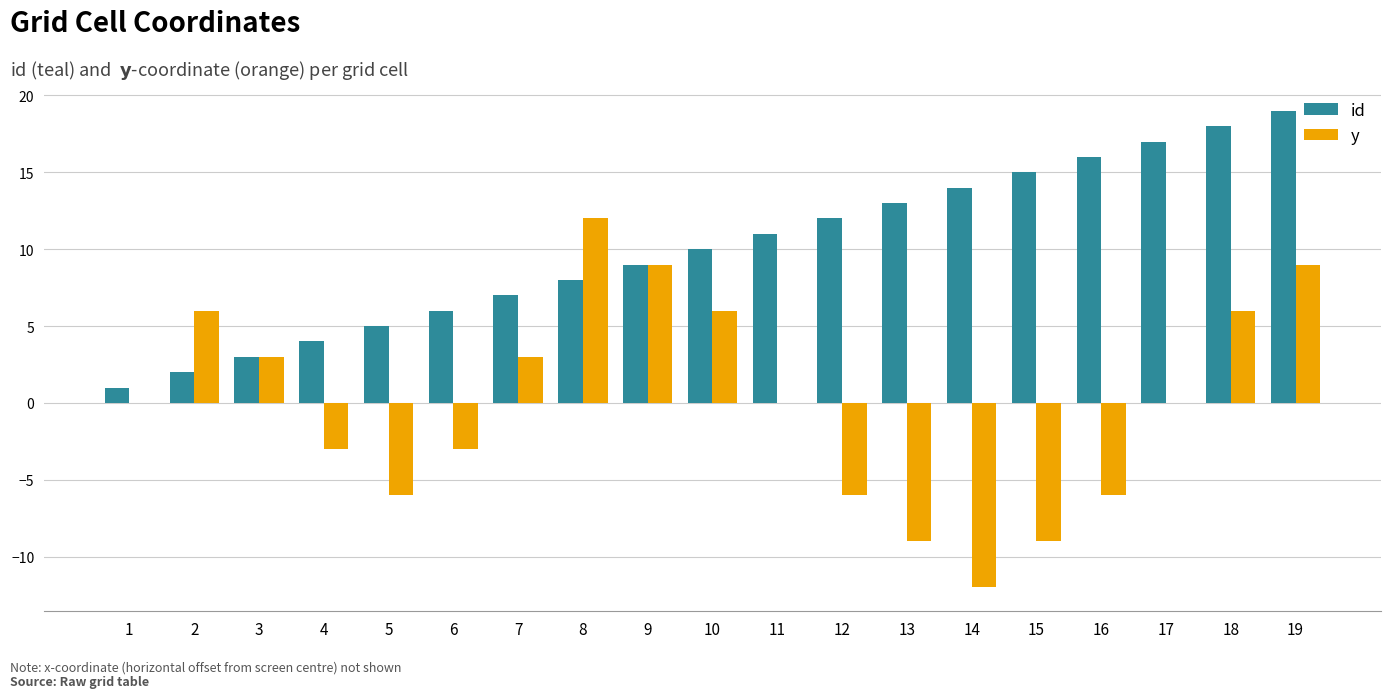

What is the sum of all id values?

190